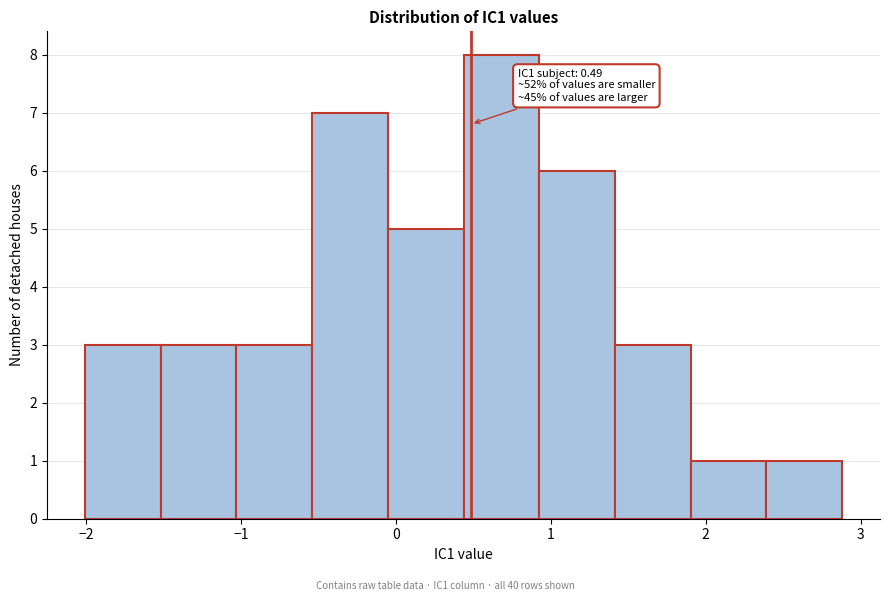

Which range on the x-axis has the tallest bar?

0.4 to 0.9